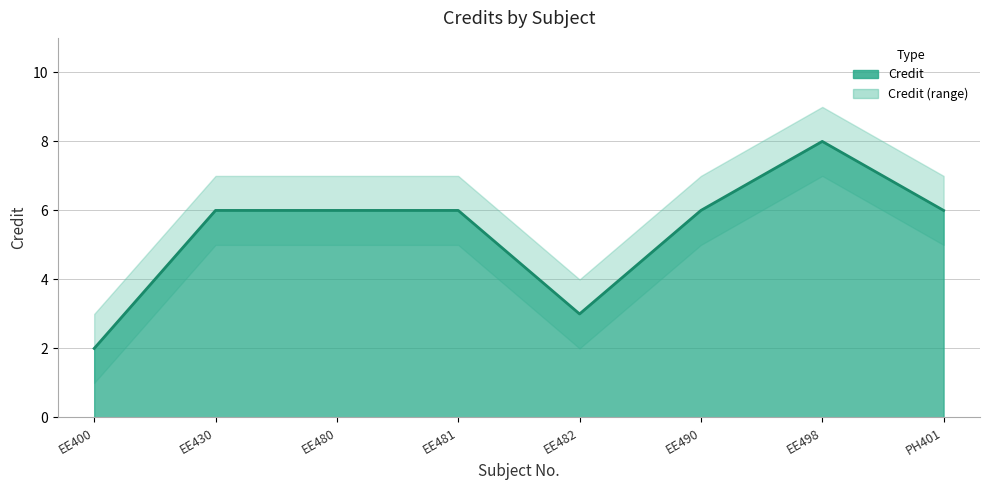

What is the approximate value at EE480?

6